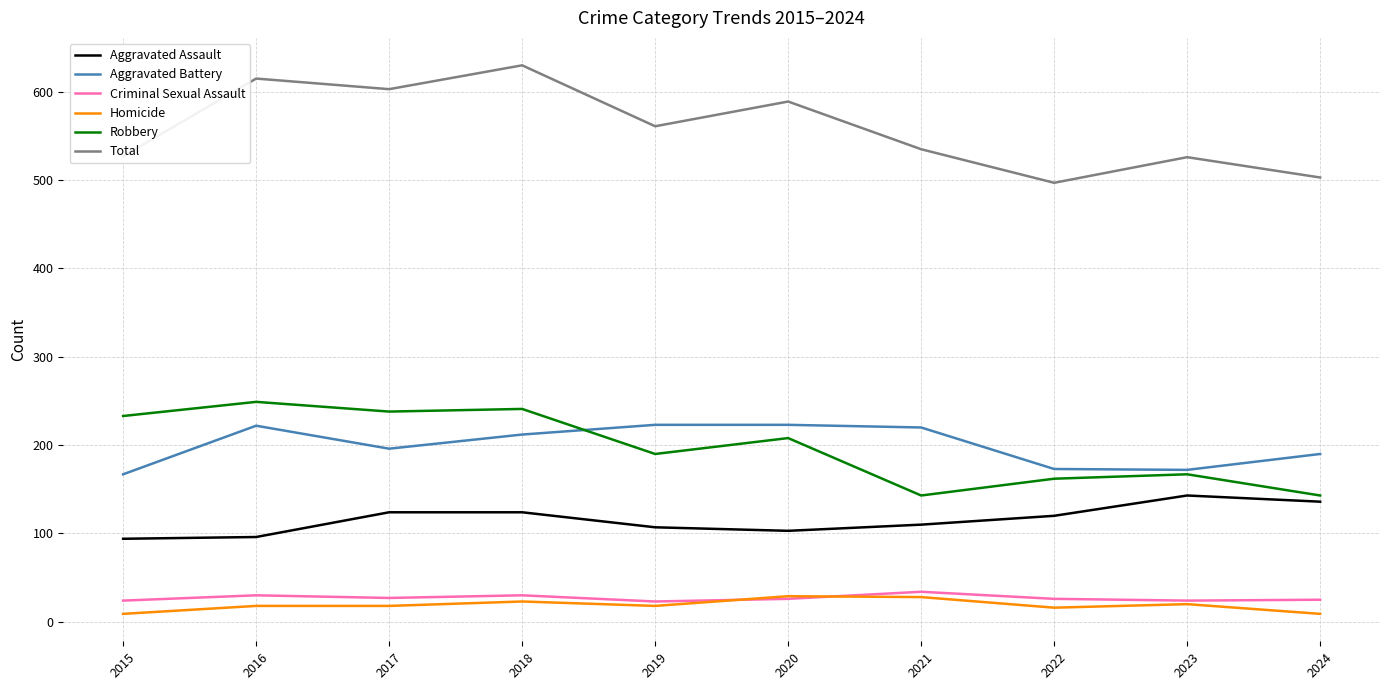

What is the maximum value shown in the chart?

630